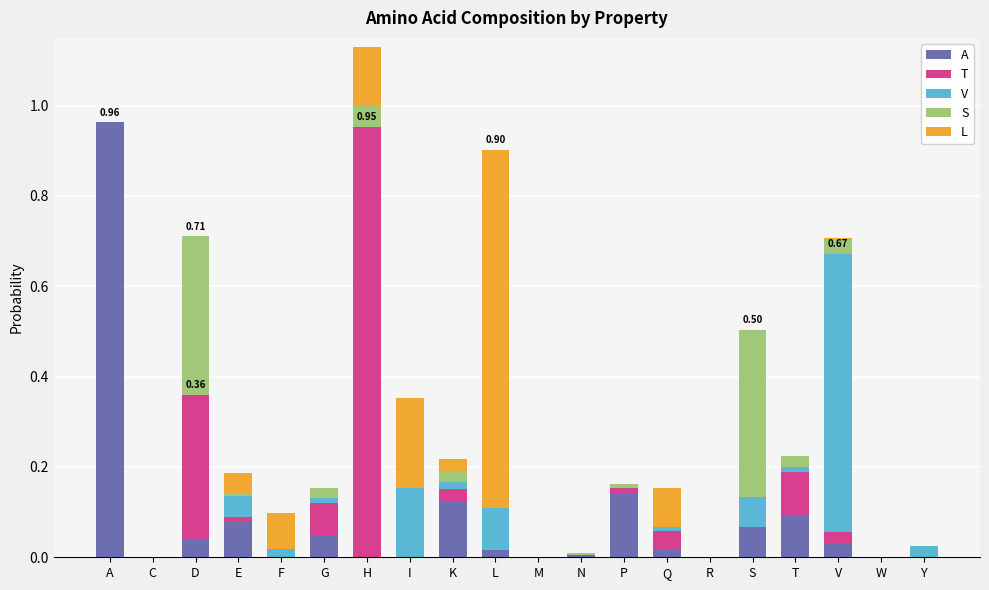

At which category is the sum across all series the highest?

H